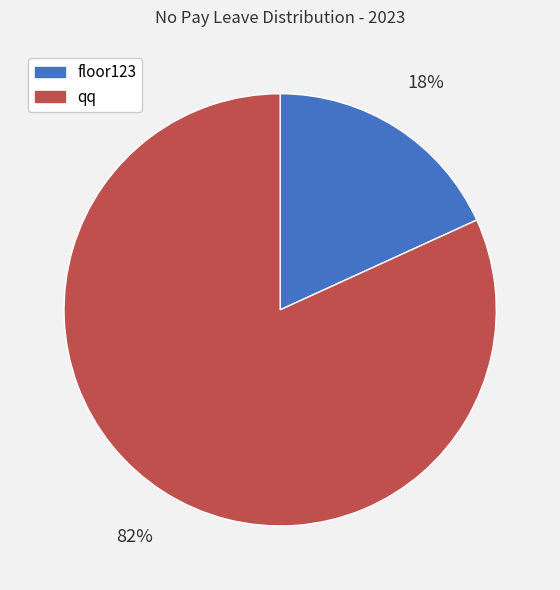

To the nearest percent, what is the difference between the floor123 and qq slice percentages?

64%